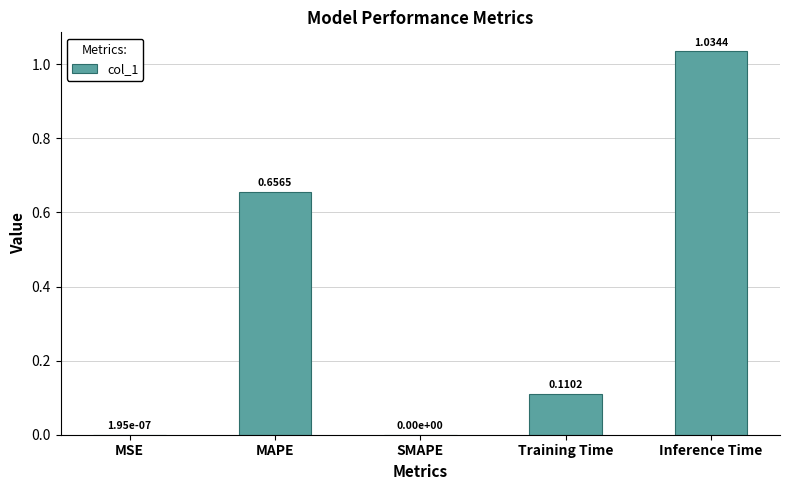

Which category has the highest value across all series?

Inference Time